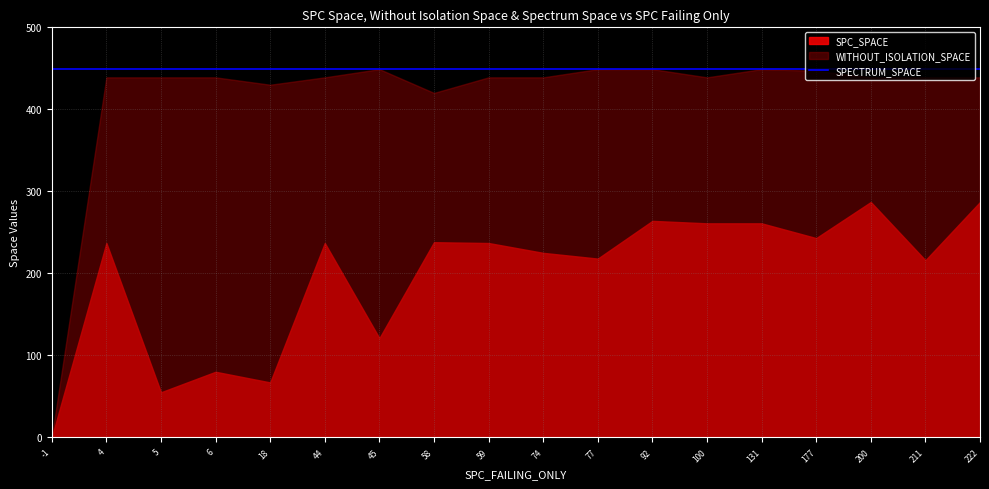

How many interior local peaks does the WITHOUT_ISOLATION_SPACE series have?

2